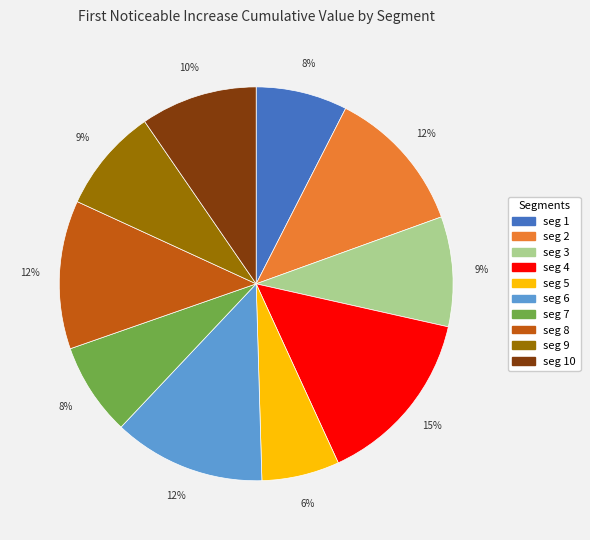

To the nearest percent, what is the average slice percentage?

10%